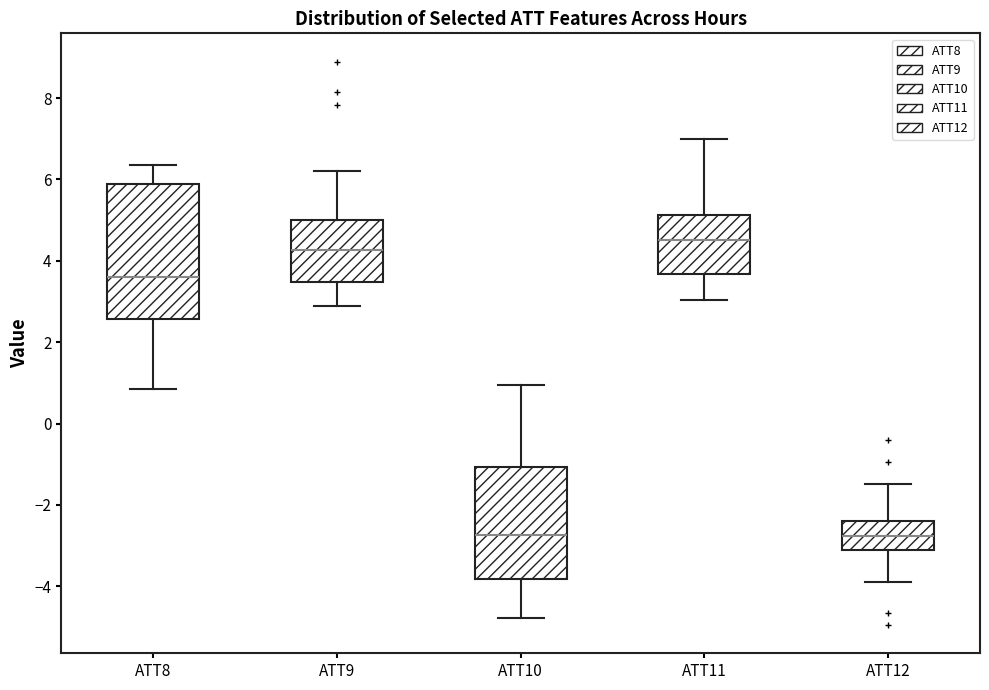

Reading left to right, read every box against the y-axis: the position of its median line, the range the box covers, and the ends of its whiskers. The values are not printed on the chart, so give them approximately, as read against the axis.

ATT8: median 3.6, box 2.6 to 5.8, whiskers 0.8 to 6.4
ATT9: median 4.2, box 3.4 to 5.0, whiskers 2.8 to 6.2
ATT10: median -2.8, box -3.8 to -1.0, whiskers -4.8 to 1.0
ATT11: median 4.6, box 3.6 to 5.2, whiskers 3.0 to 7.0
ATT12: median -2.8, box -3.2 to -2.4, whiskers -3.8 to -1.4